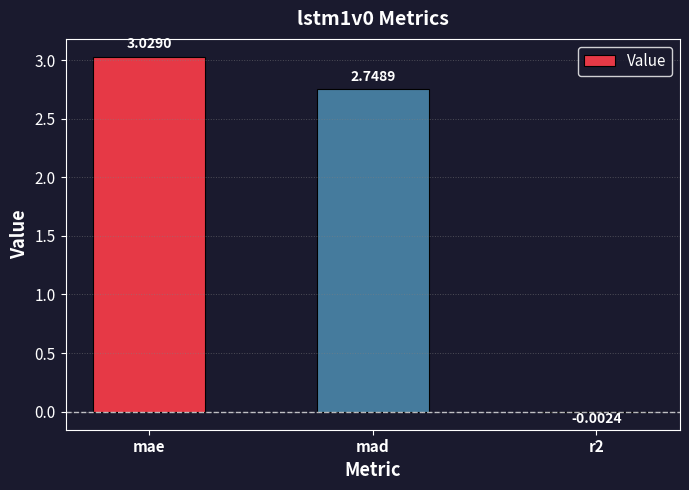

What is the change in value from mad to r2?

-2.8